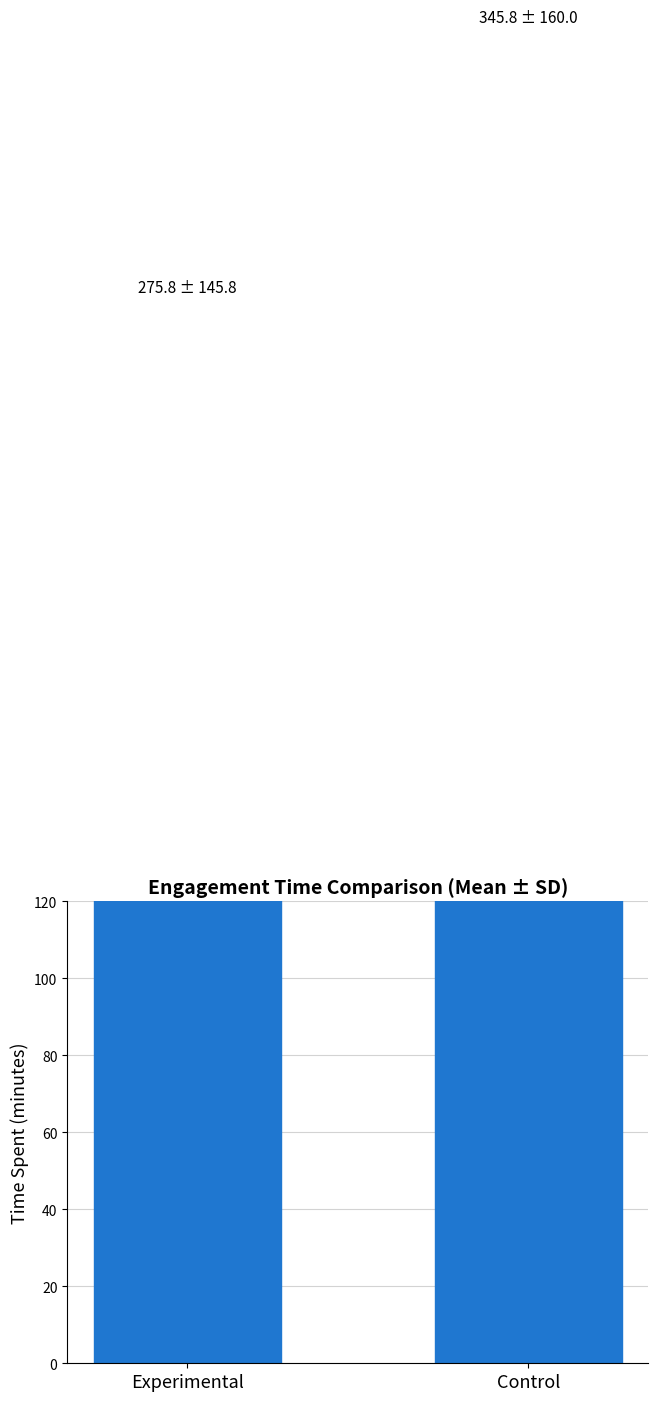

What position from the right is Experimental?

2